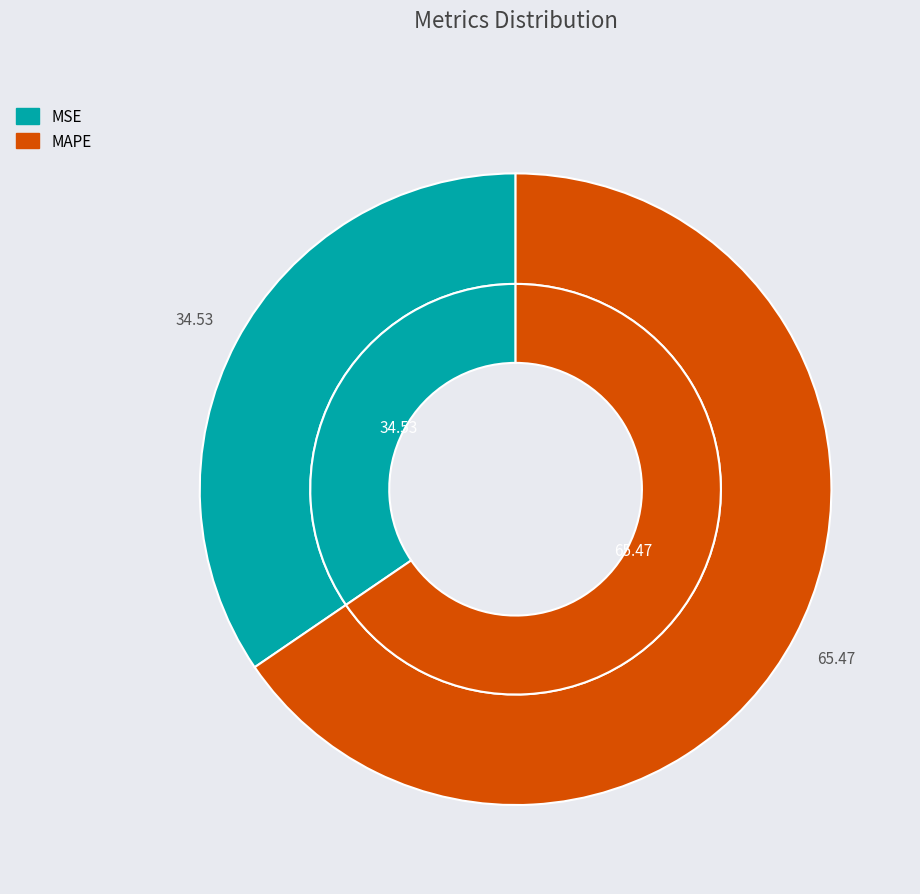

What is the smallest slice in the pie chart?

MSE